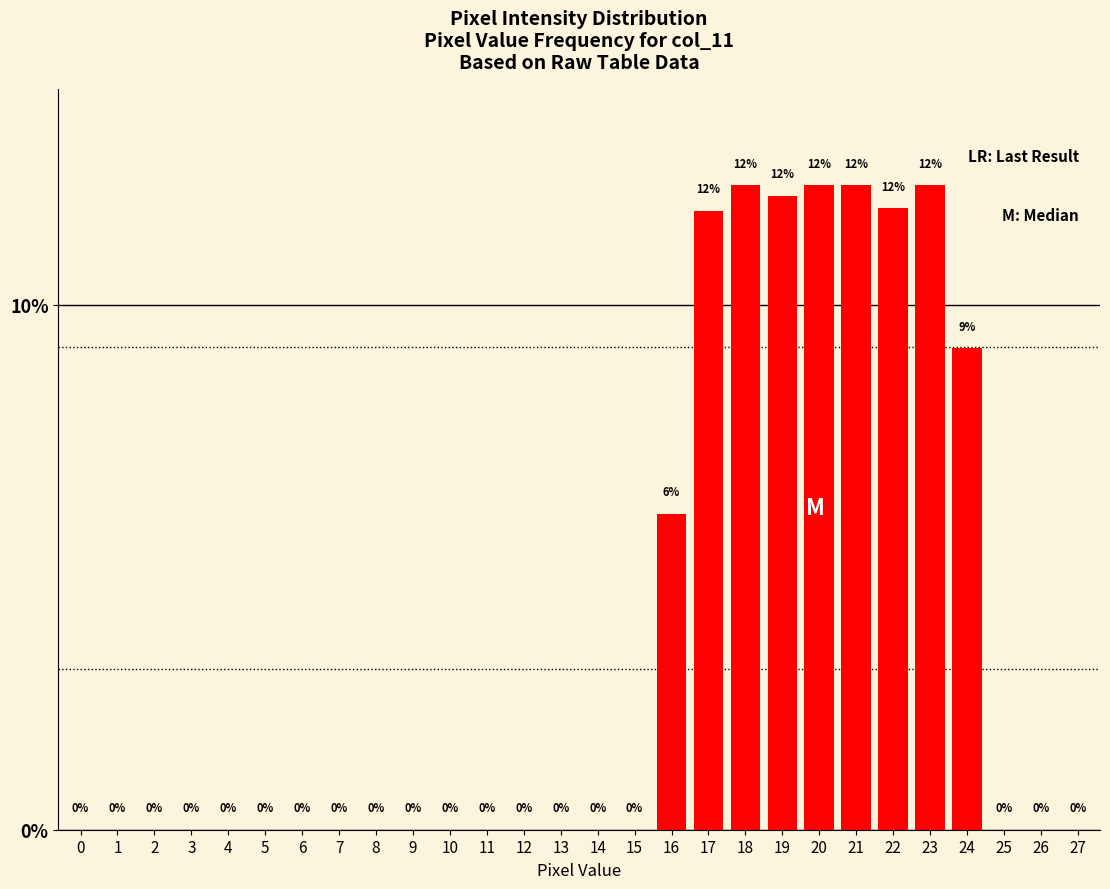

Where is the data nearest to the value 6?

16